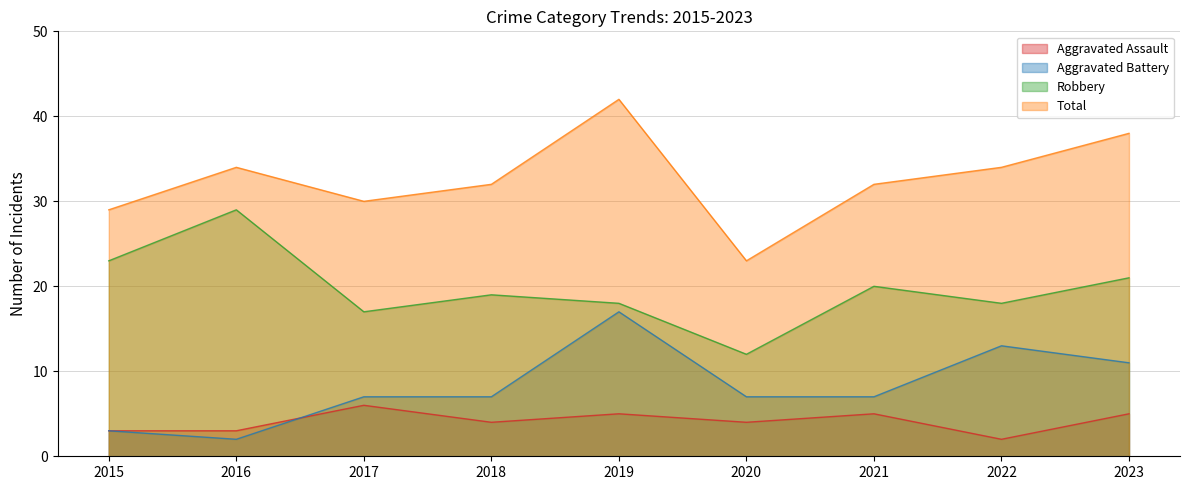

At how many categories does at least one series exceed 33?

4